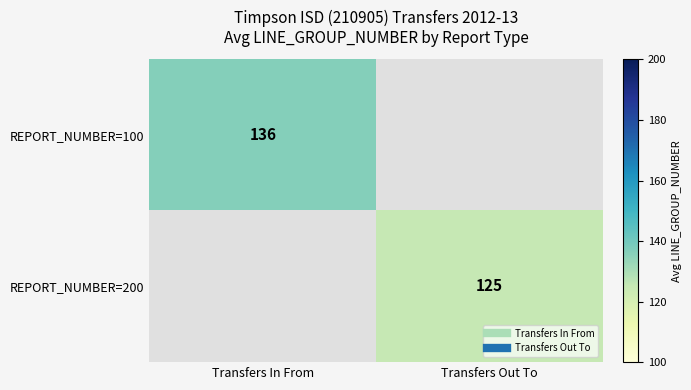

Which category has the highest value in the REPORT_NUMBER=200 series?

Transfers In From